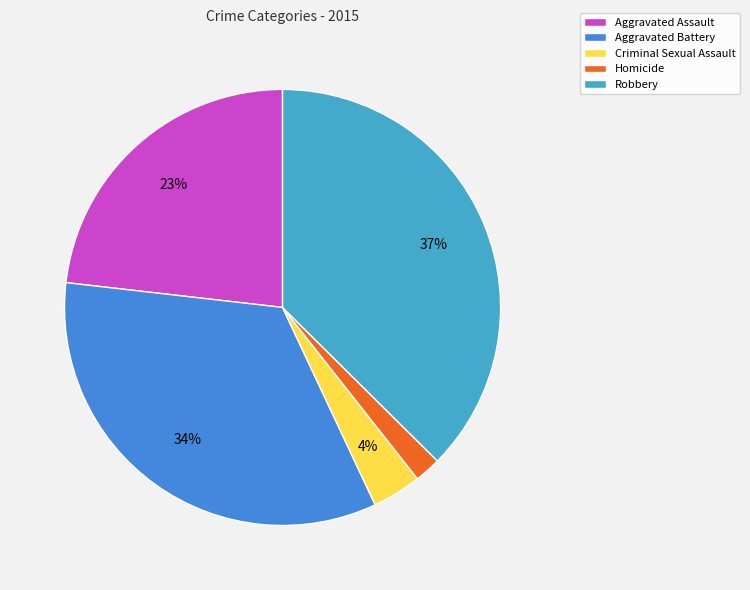

Rank the categories by value from lowest to highest.

Homicide, Criminal Sexual Assault, Aggravated Assault, Aggravated Battery, Robbery